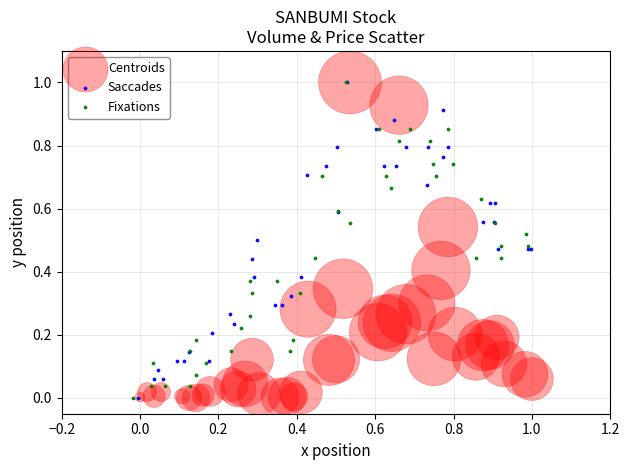

What are all the series names shown in the legend?

Centroids, Saccades, Fixations